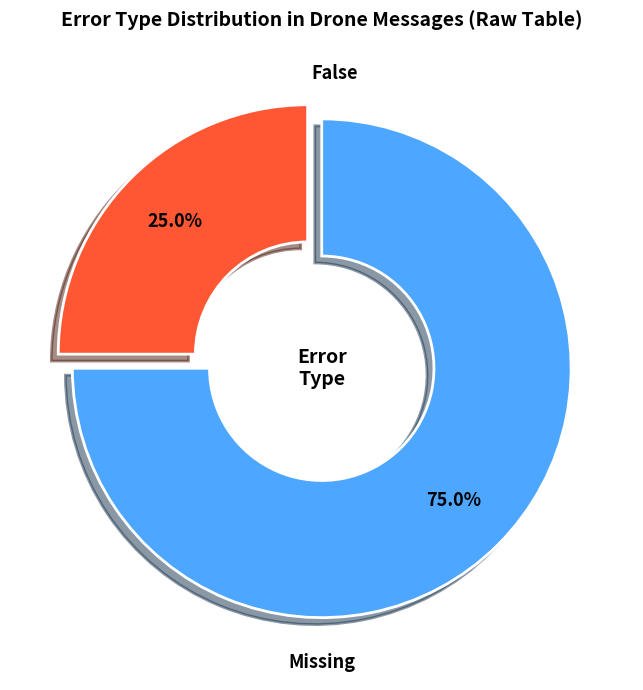

Is there any slice that represents more than half of the pie?

Yes